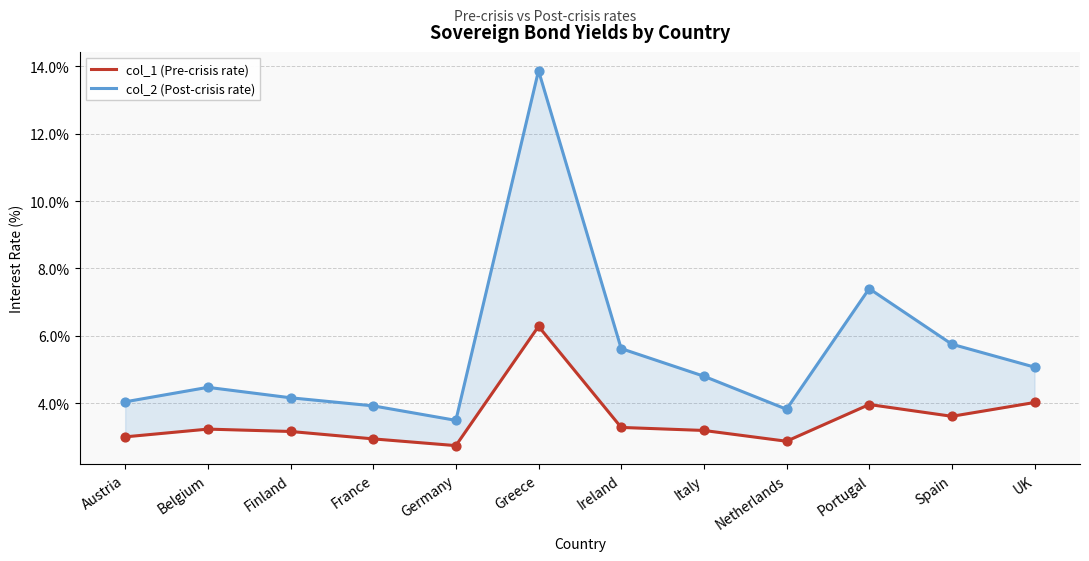

Which series reaches the minimum Y coordinate?

col_1 (Pre-crisis rate)